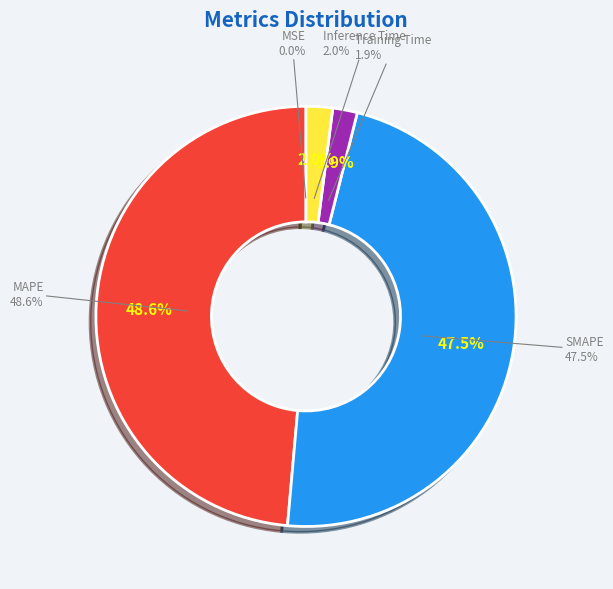

What is the largest slice in the pie chart?

MAPE